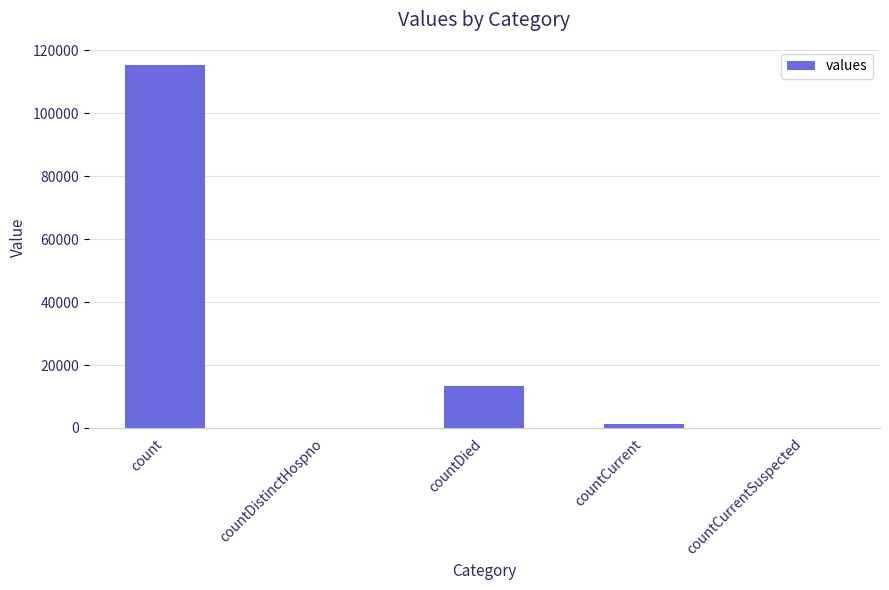

Reading left to right, transcribe all the data shown in this chart.

count=115379	countDistinctHospno=0	countDied=13343	countCurrent=1383	countCurrentSuspected=0